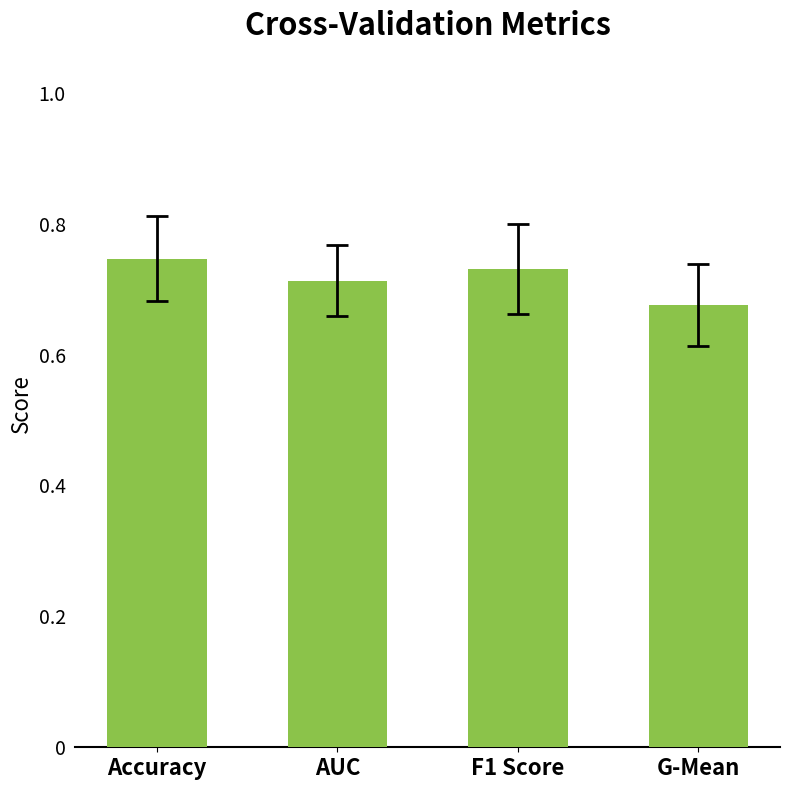

What is the sum of all values?

2.9